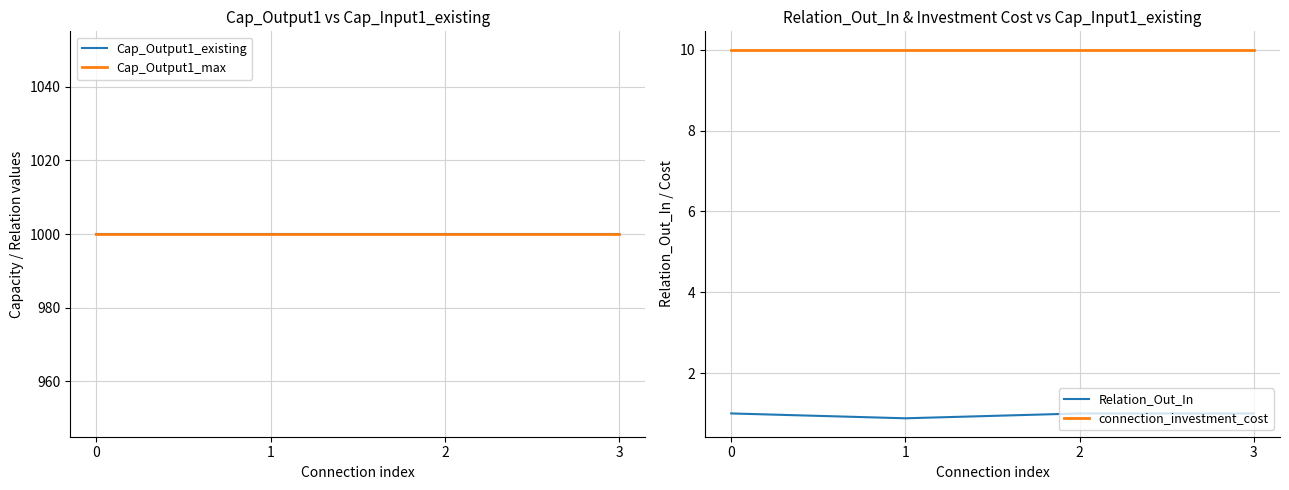

The Cap_Output1_existing series shows 626.6 at 0. True or false?

False